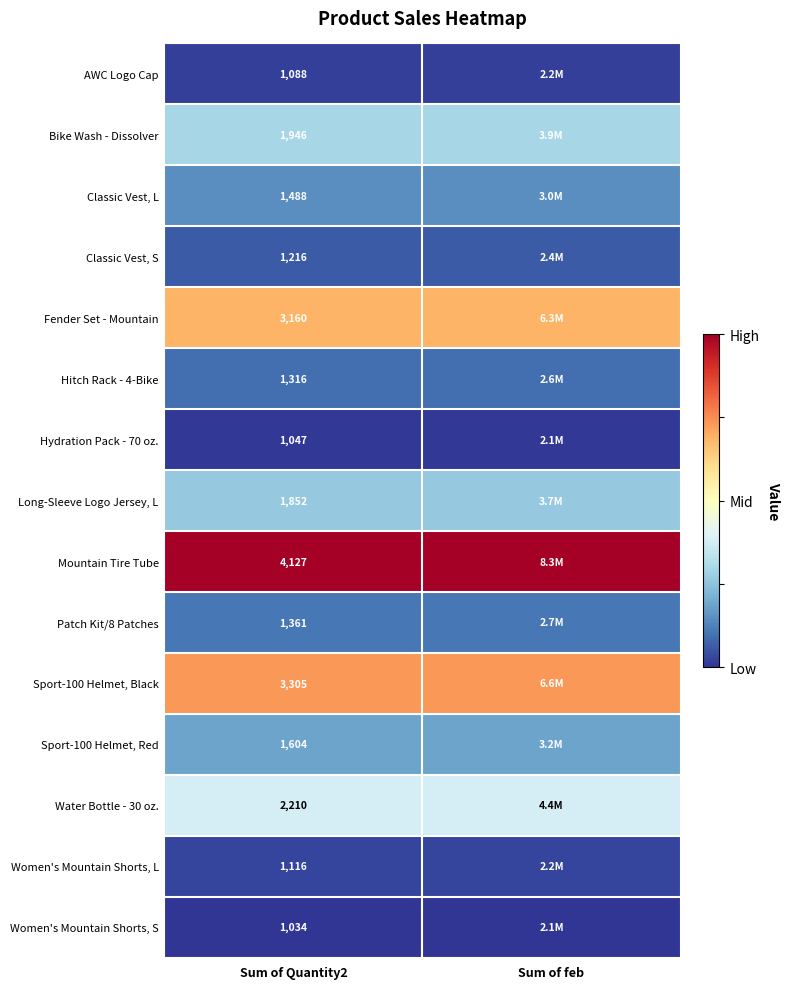

Is the value of Sport-100 Helmet, Red at Sum of Quantity2 greater than the value of AWC Logo Cap at Sum of Quantity2?

Yes